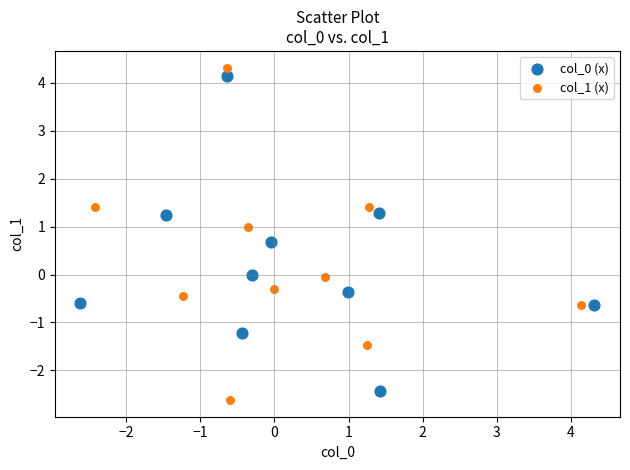

Which series contains the highest Y value?

col_1 (x)